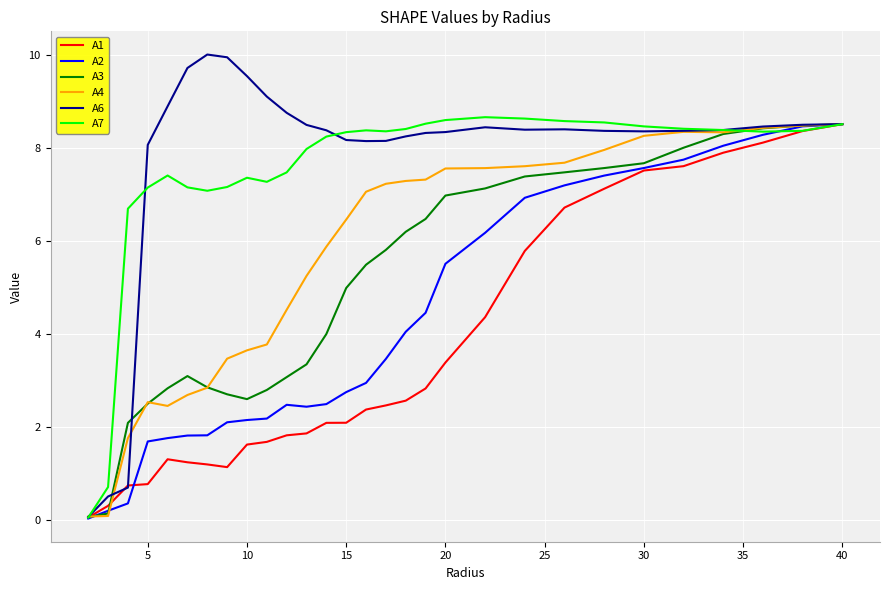

What is the maximum value for A1?

8.5